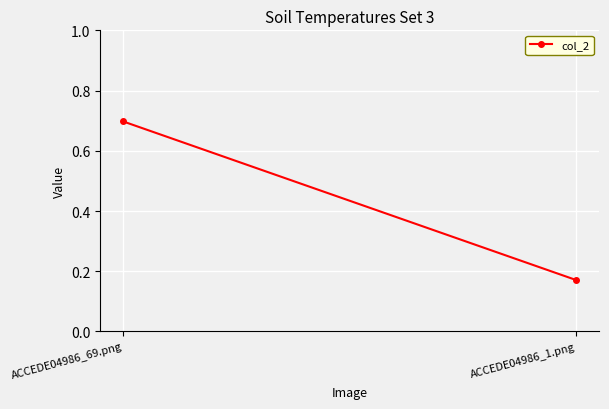

How many data points does each series have?

2